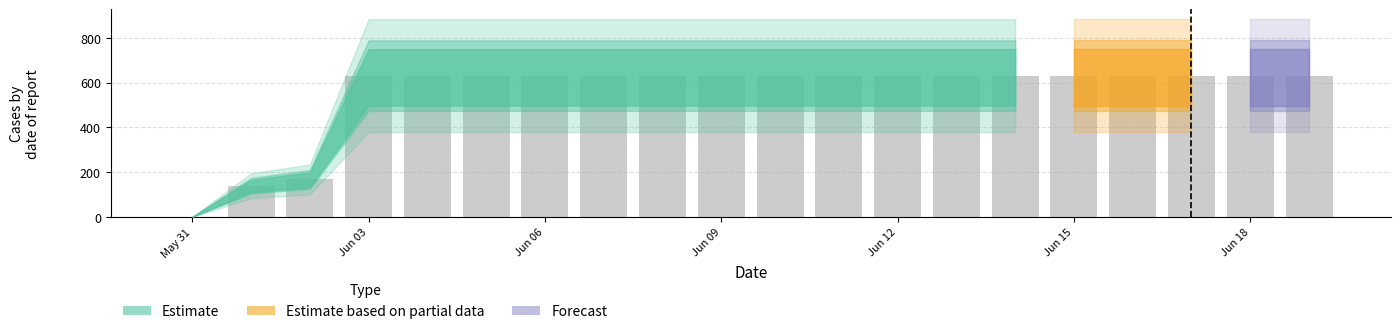

How many positive values are there?

19